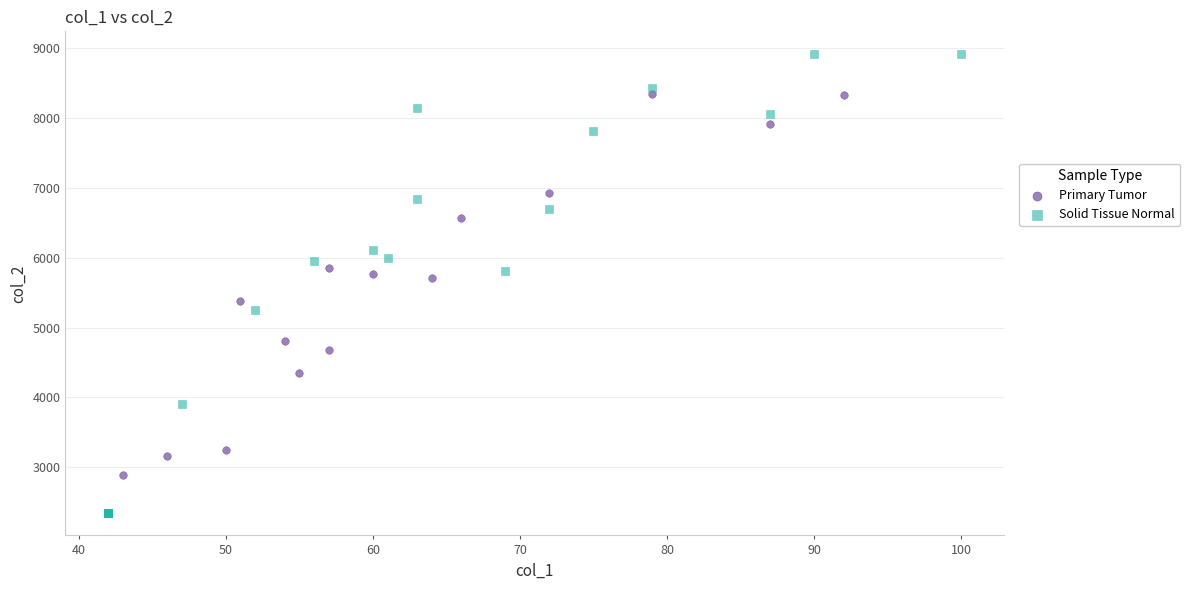

Which series reaches the maximum Y coordinate?

Solid Tissue Normal